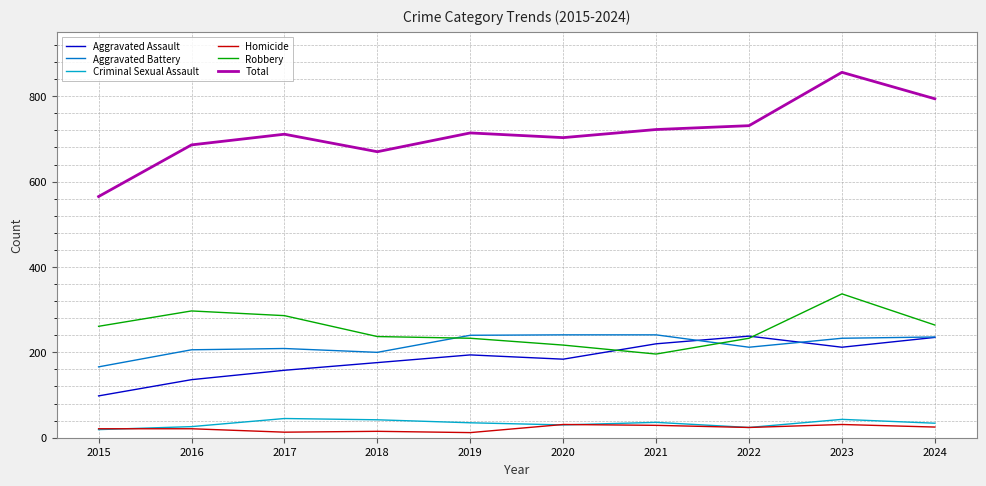

What is the difference between the highest and lowest values at 2021?

693